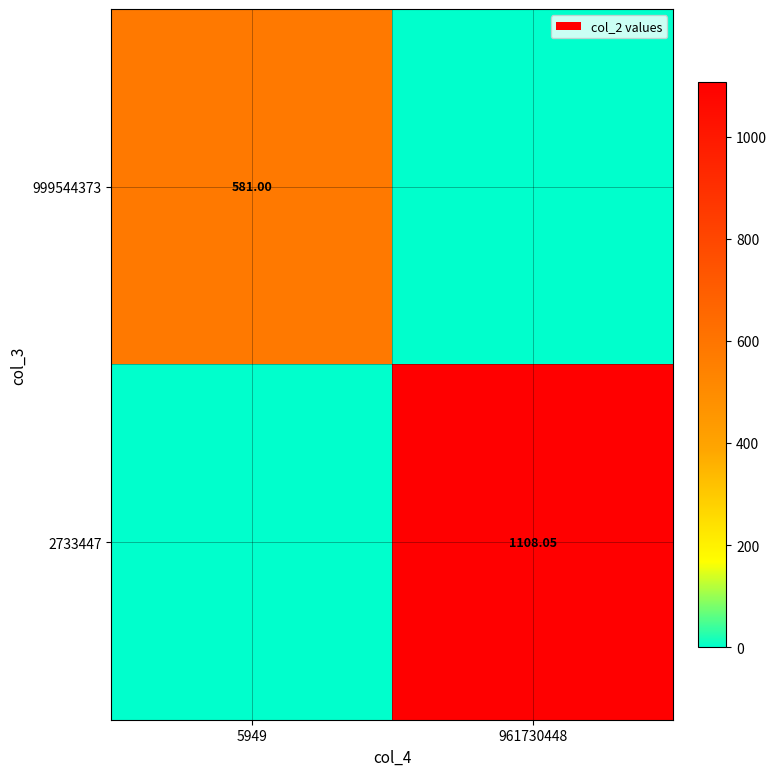

Is the value of 999544373 at 5949 greater than the value of 2733447 at 961730448?

No